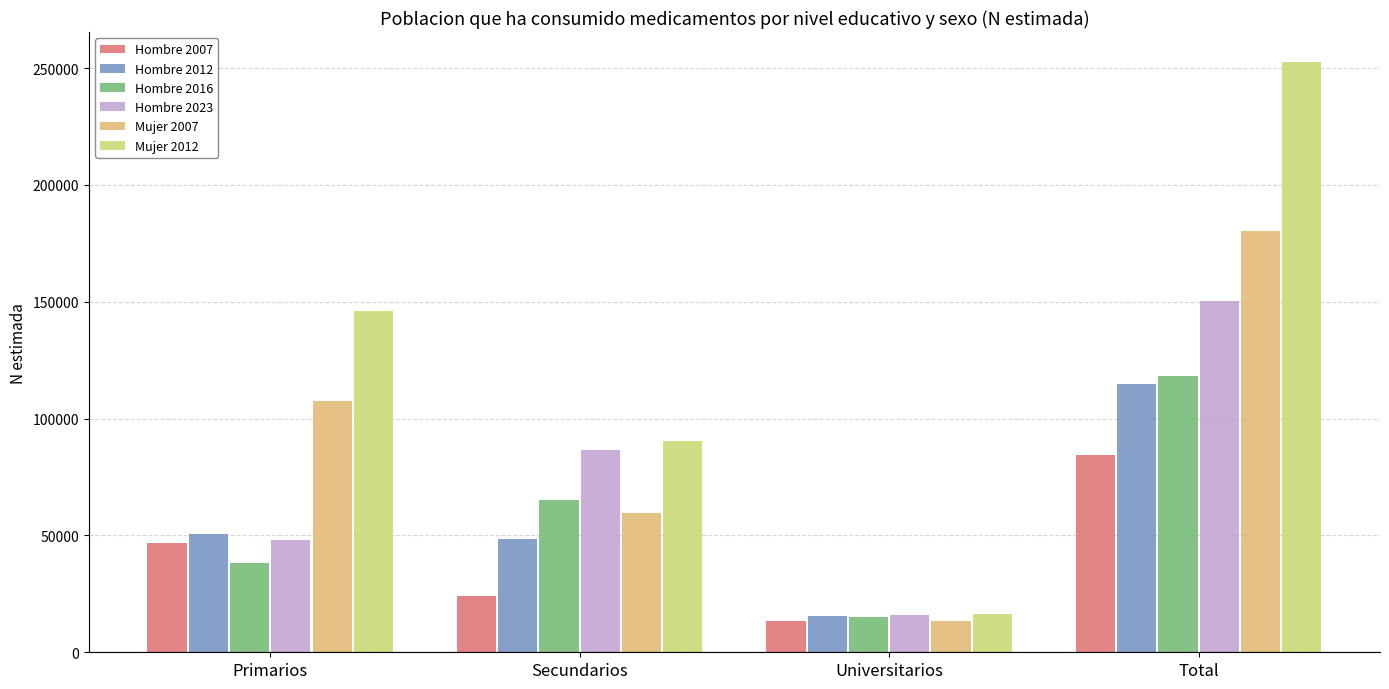

How many bars are there in each group?

6